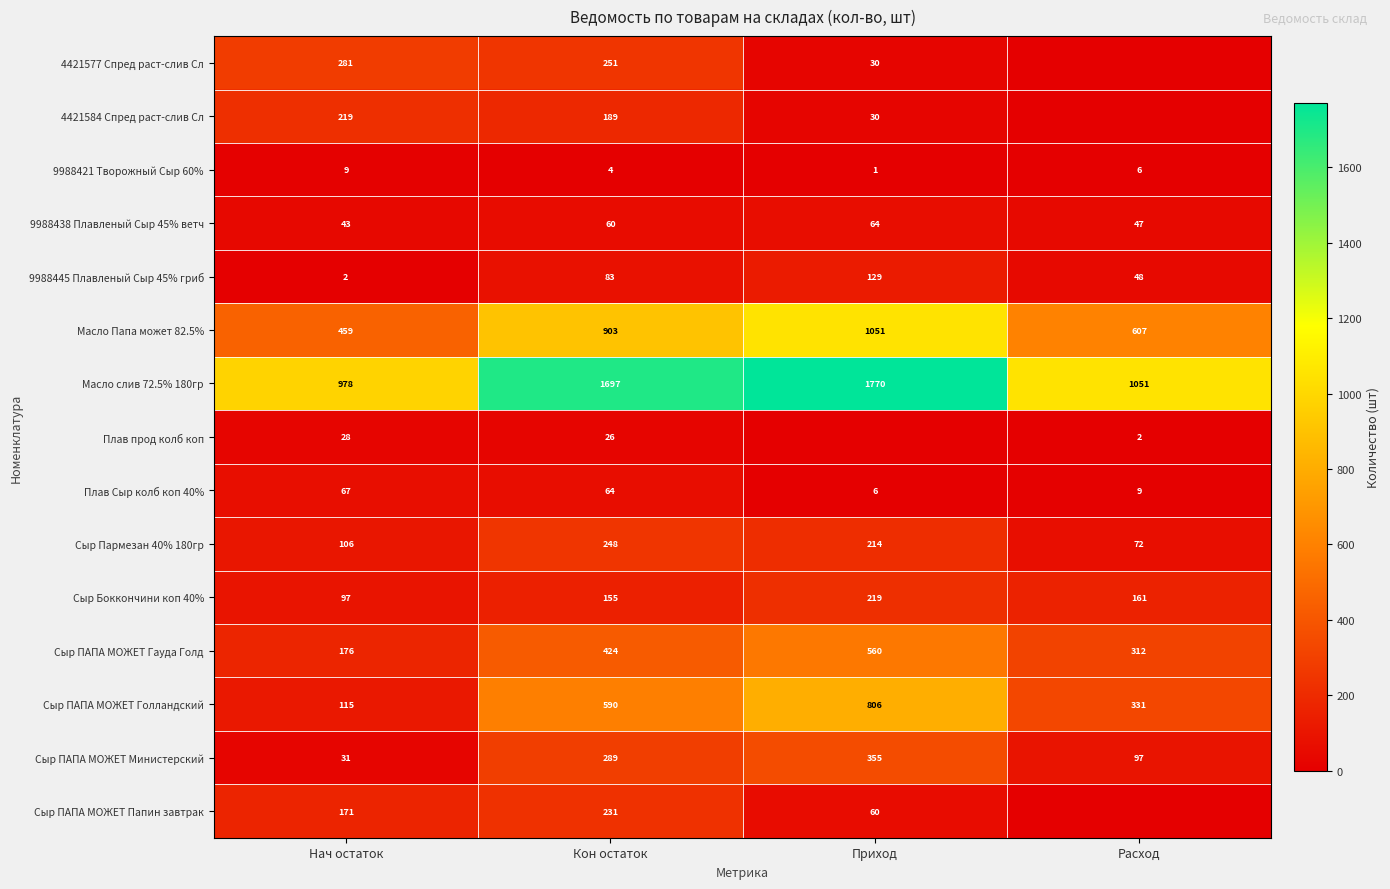

What is the maximum value shown in the chart?

1770